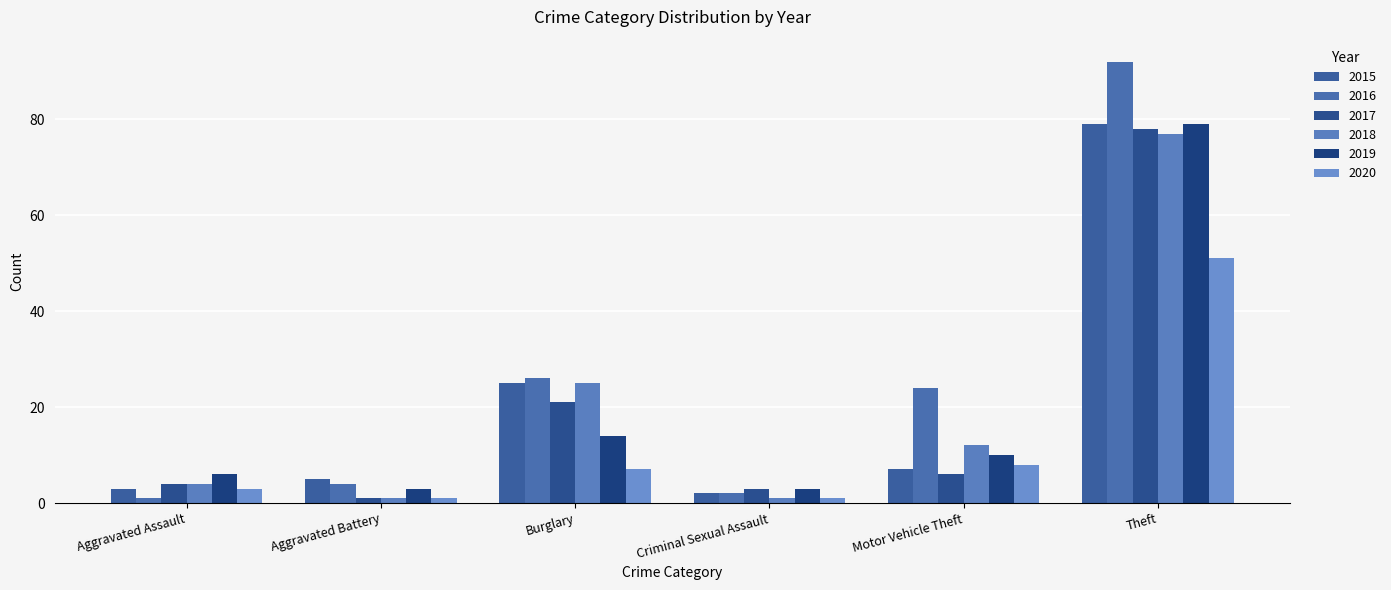

Rank the series by their maximum value, from highest to lowest.

2016, 2015, 2019, 2017, 2018, 2020